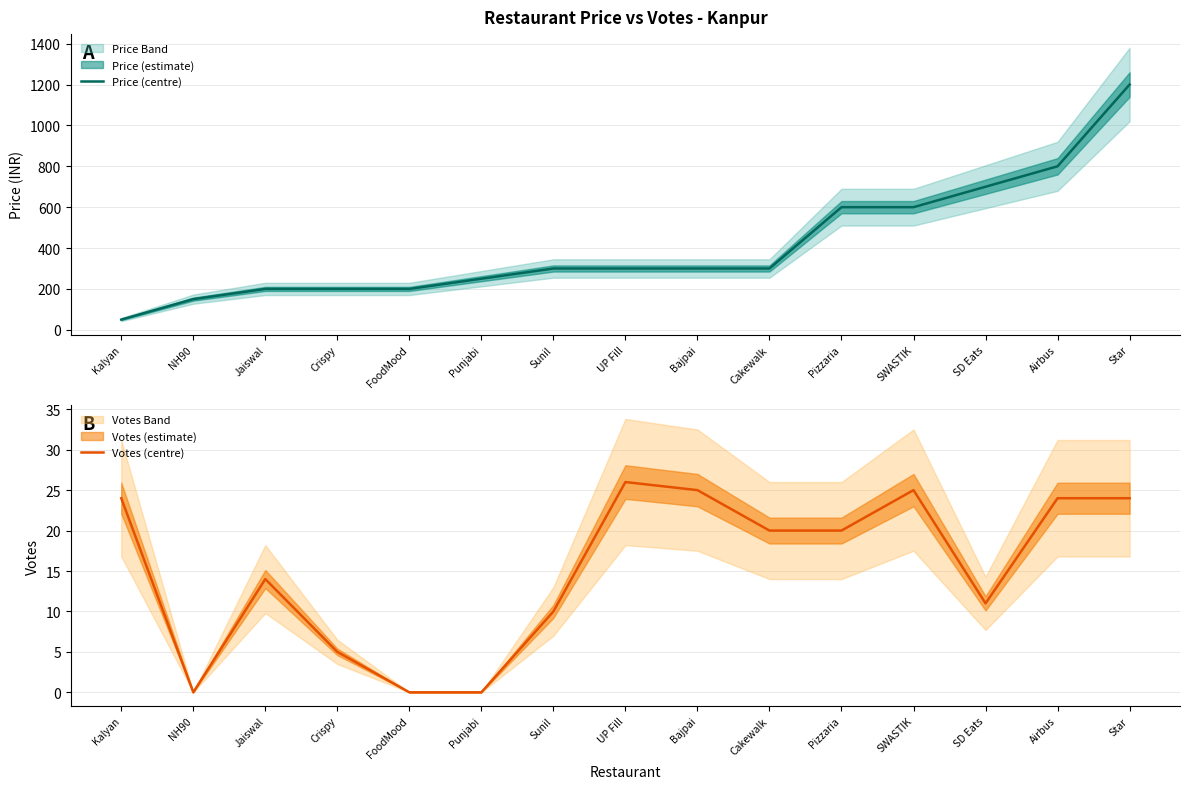

Which label corresponds to the largest value in the chart?

Star